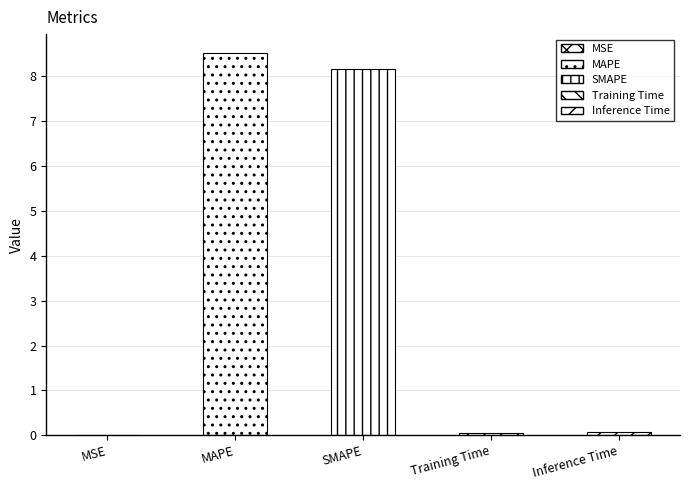

Does the chart contain stacked bars?

No